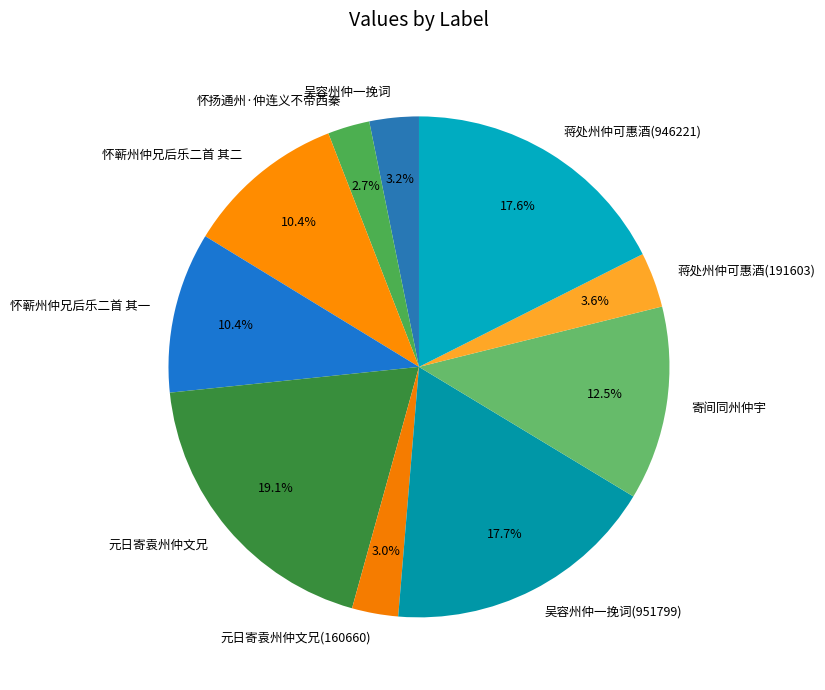

To the nearest percent, what portion does 吴容州仲一挽词(951799) represent?

18%